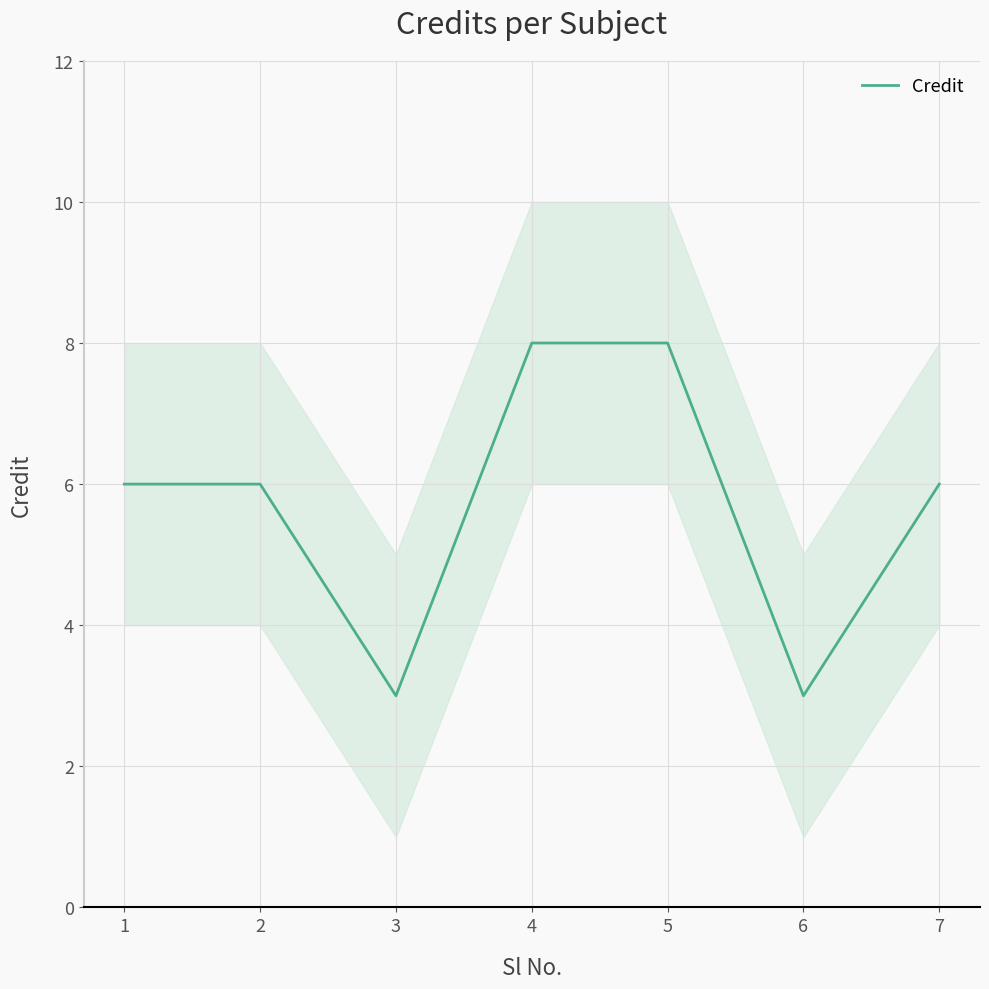

The chart shows a value of 1 at 3. True or false?

False